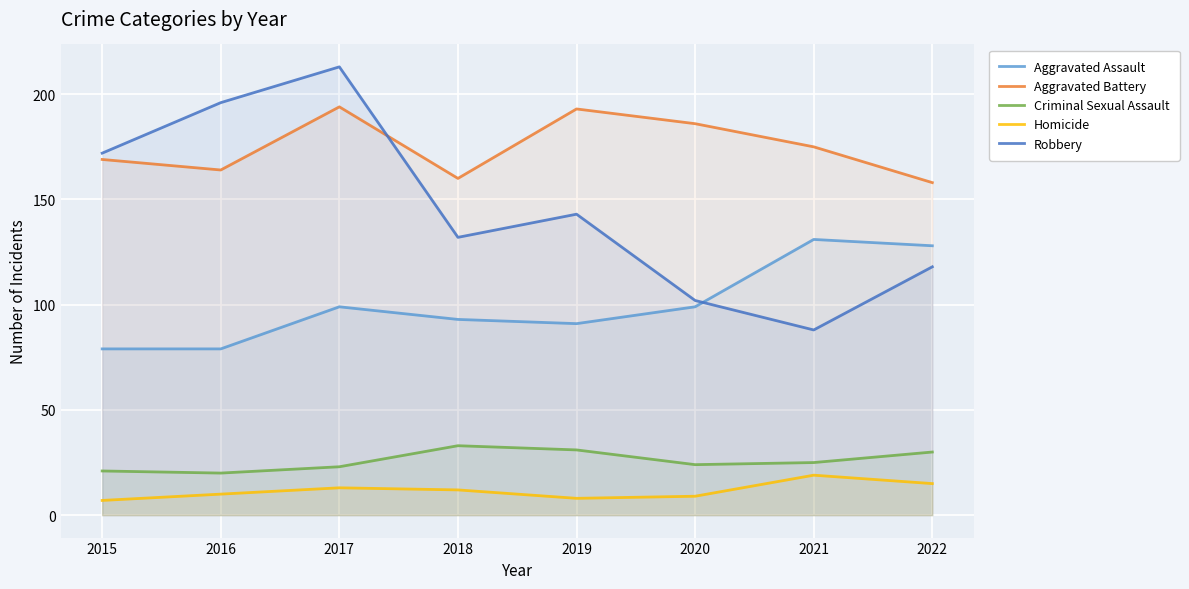

At which category does Robbery reach its first local valley?

2018